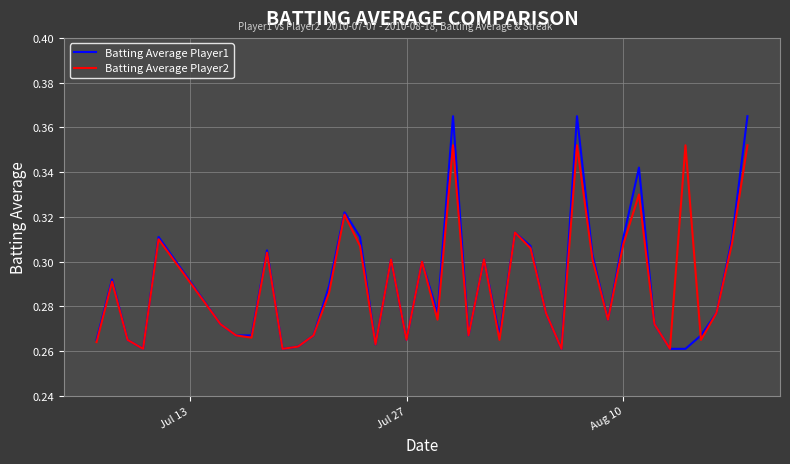

Rank the series by their maximum value, from lowest to highest.

Batting Average Player2, Batting Average Player1